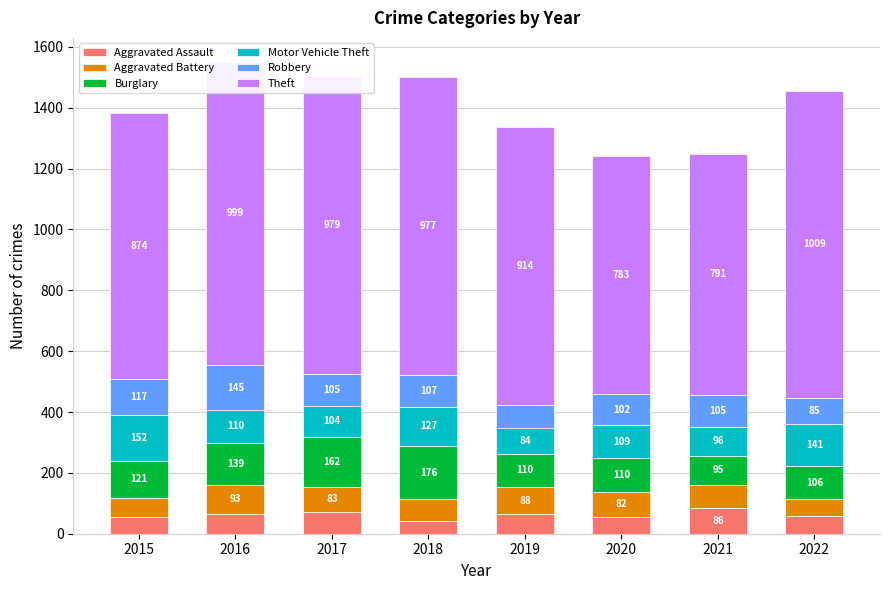

Read the Aggravated Assault value at 2016, to the nearest 10.

70